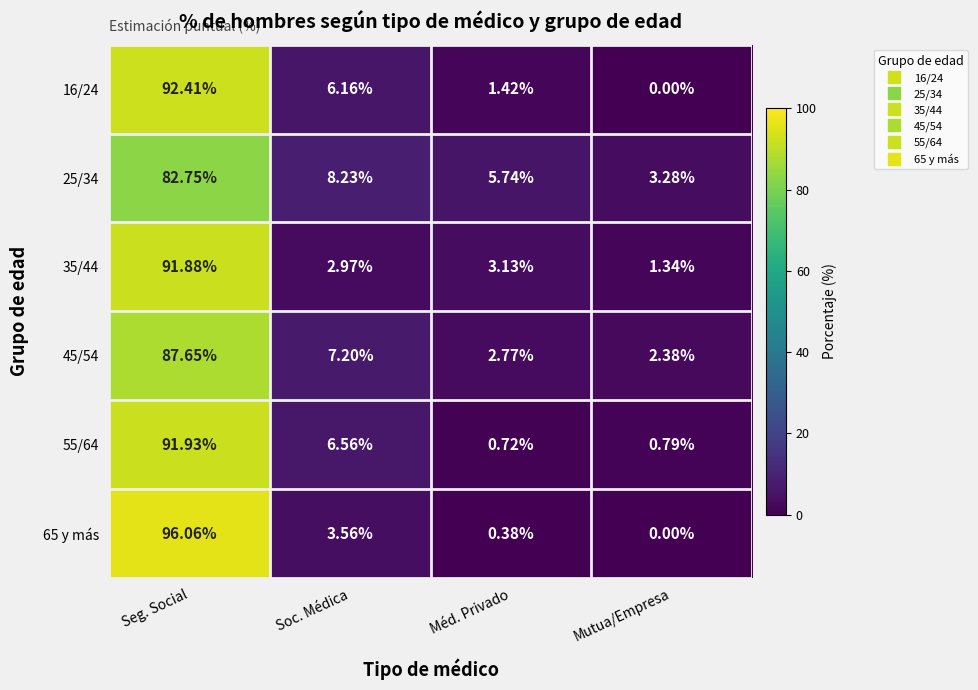

List the labels in order of 35/44 value, smallest first.

Mutua/Empresa, Soc. Médica, Méd. Privado, Seg. Social